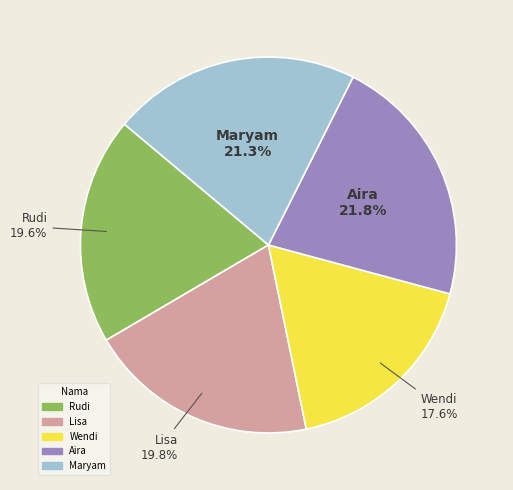

Which slice is the smallest?

Wendi